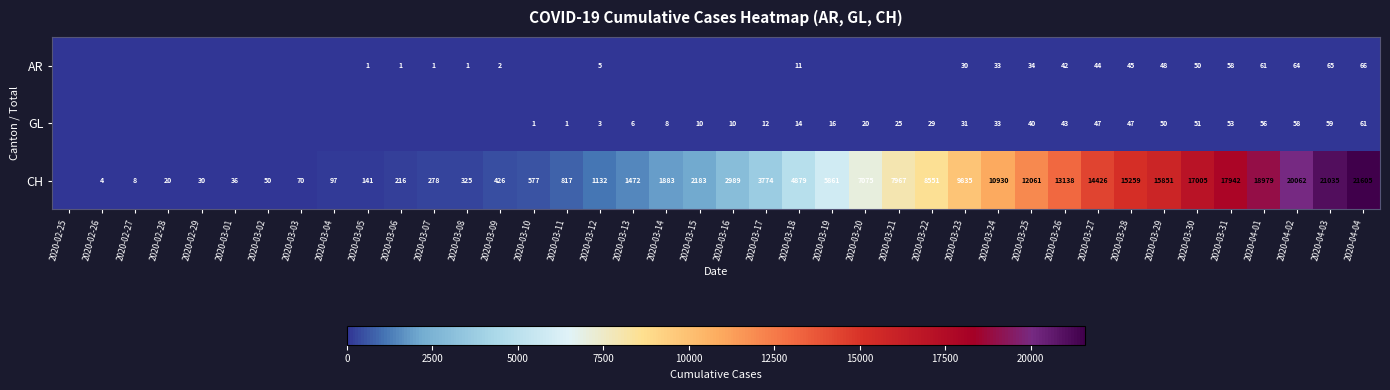

At 2020-03-29, list the series in order from largest to smallest.

CH, GL, AR